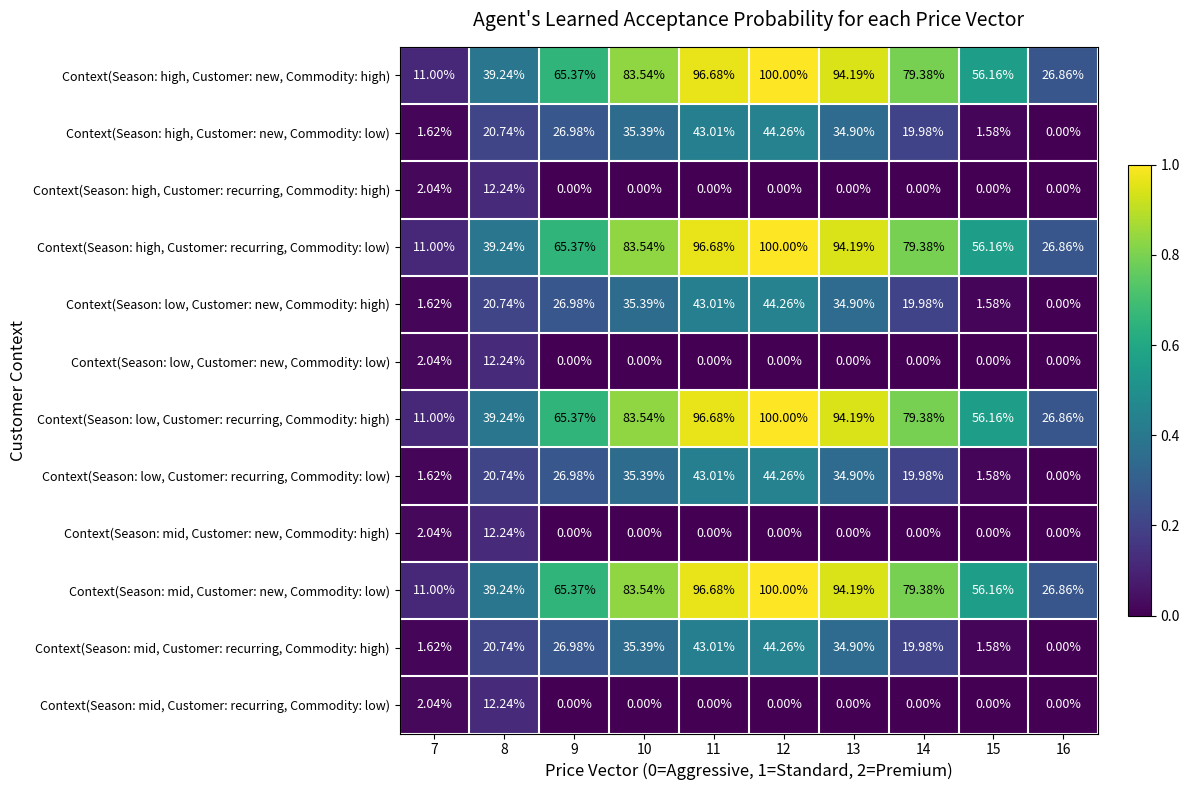

At how many categories does at least one series exceed 0?

10